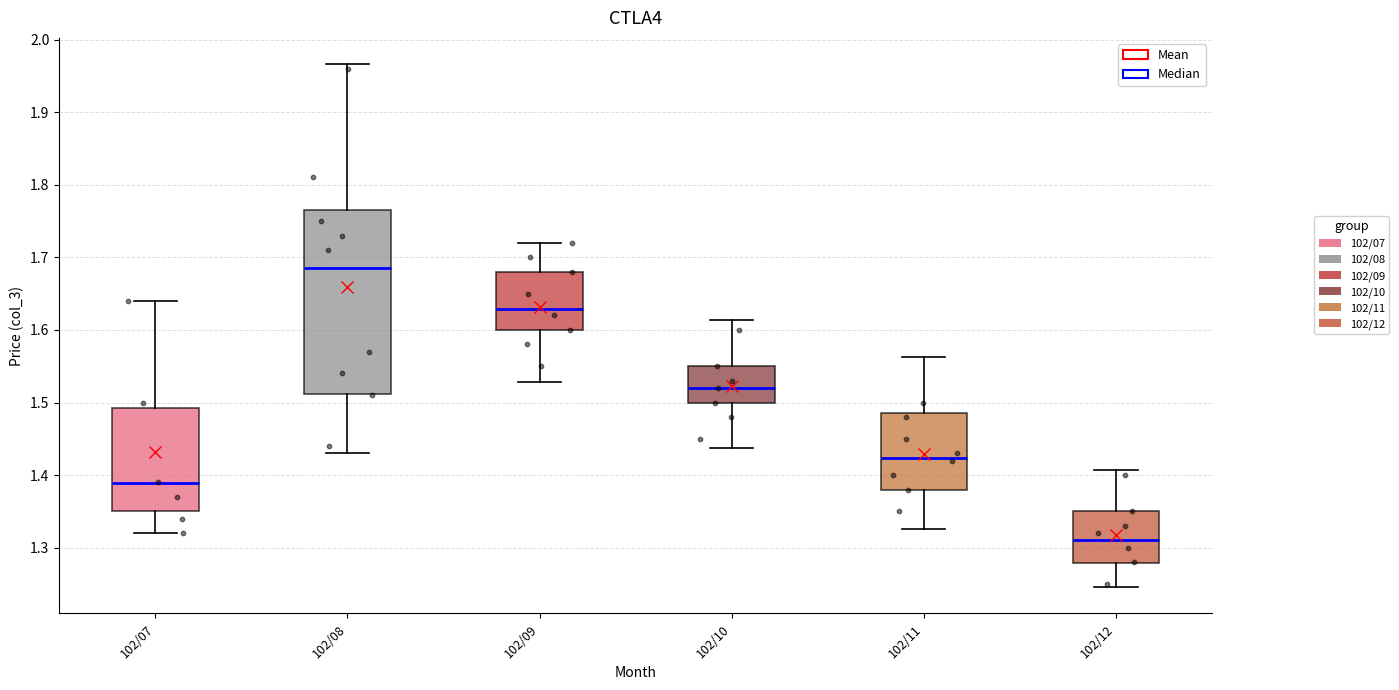

Reading left to right, read every box against the y-axis: the position of its median line, the range the box covers, and the ends of its whiskers. The values are not printed on the chart, so give them approximately, as read against the axis.

102/07: median 1.39, box 1.35 to 1.49, whiskers 1.32 to 1.64
102/08: median 1.69, box 1.51 to 1.76, whiskers 1.43 to 1.97
102/09: median 1.63, box 1.60 to 1.68, whiskers 1.53 to 1.72
102/10: median 1.52, box 1.50 to 1.55, whiskers 1.44 to 1.61
102/11: median 1.42, box 1.38 to 1.49, whiskers 1.33 to 1.56
102/12: median 1.31, box 1.28 to 1.35, whiskers 1.25 to 1.41